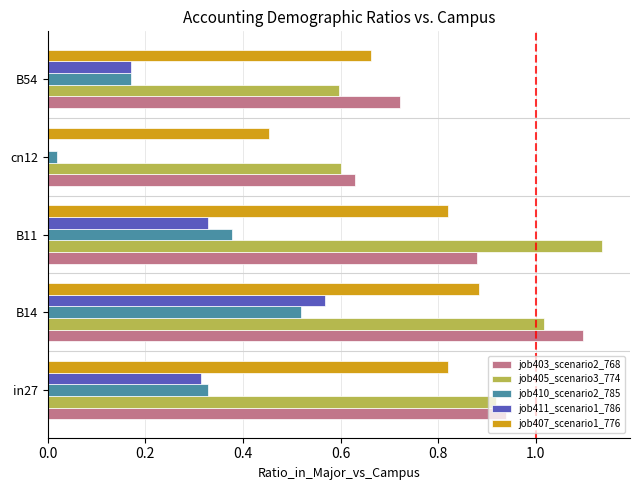

What is the total value across all series at B14?

4.1